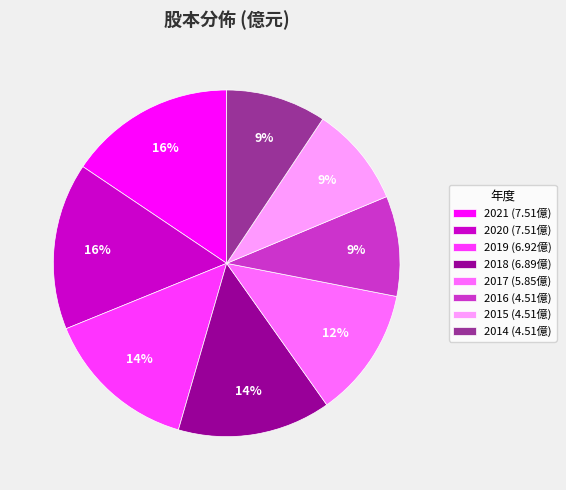

True or false: 2020 accounts for 16% of the total.

True